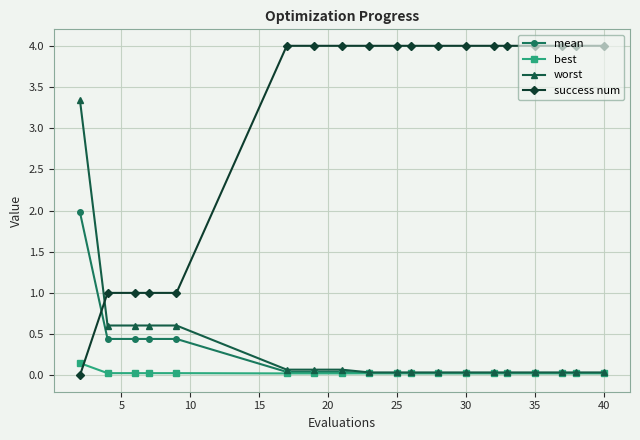

Which series has the largest range (max minus min)?

success num